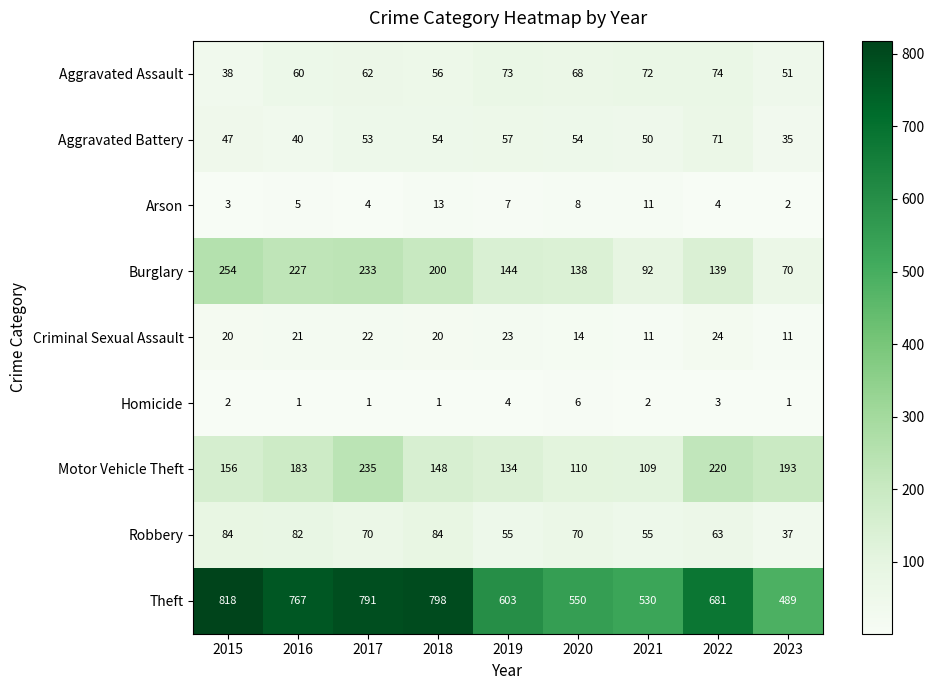

List the series in order of their peak value, highest first.

Theft, Burglary, Motor Vehicle Theft, Robbery, Aggravated Assault, Aggravated Battery, Criminal Sexual Assault, Arson, Homicide